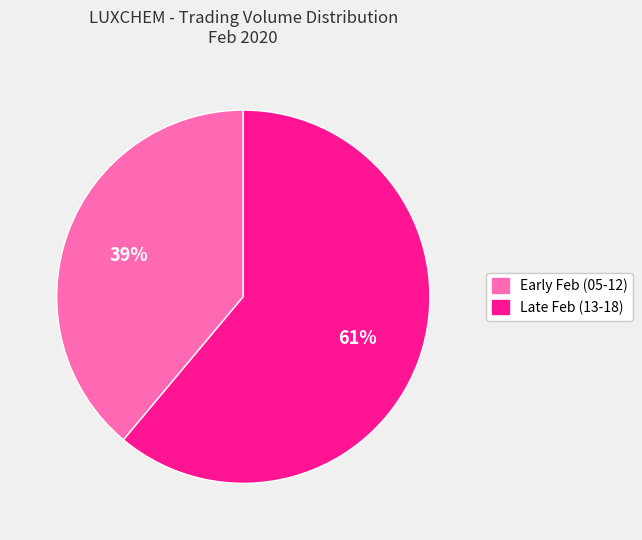

To the nearest percent, what is the average slice percentage?

50%